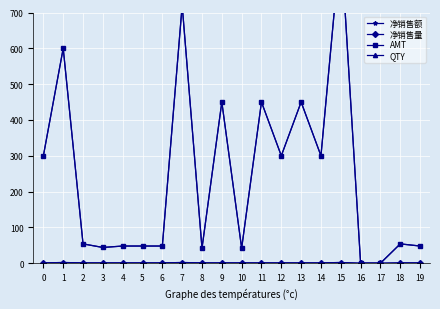

How many values in the 净销售量 series are below 1?

2